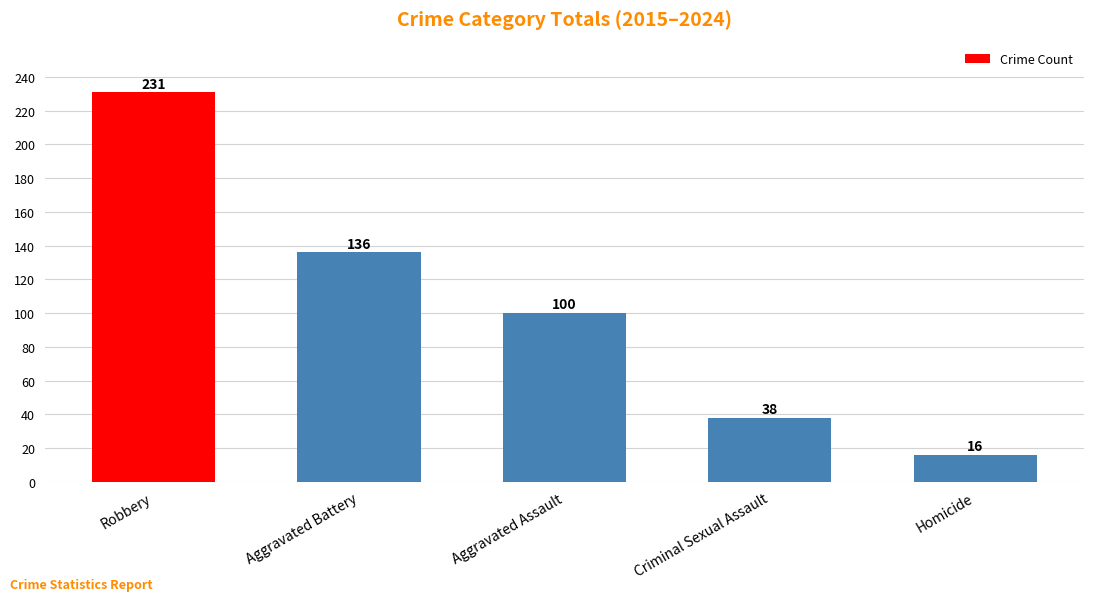

Reading left to right, transcribe all the data shown in this chart.

Robbery=231	Aggravated Battery=136	Aggravated Assault=100	Criminal Sexual Assault=38	Homicide=16